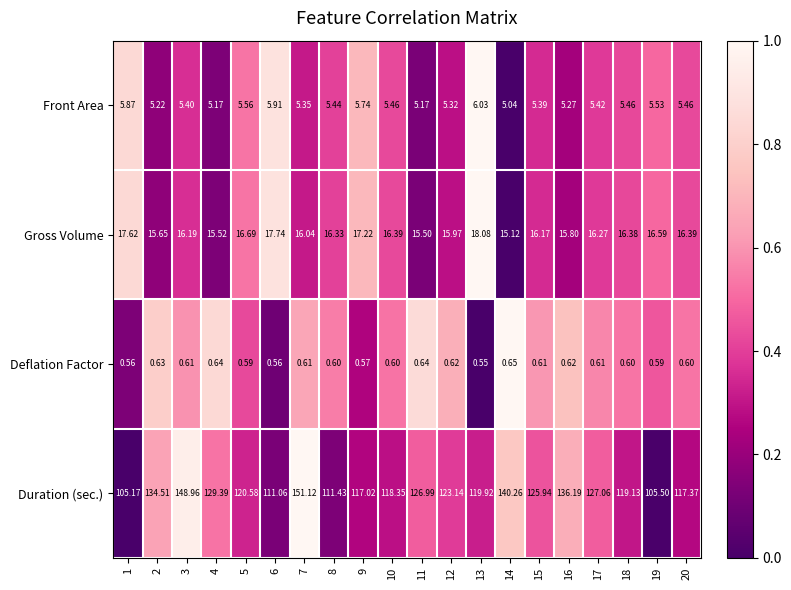

At which category is the sum across all series the highest?

7